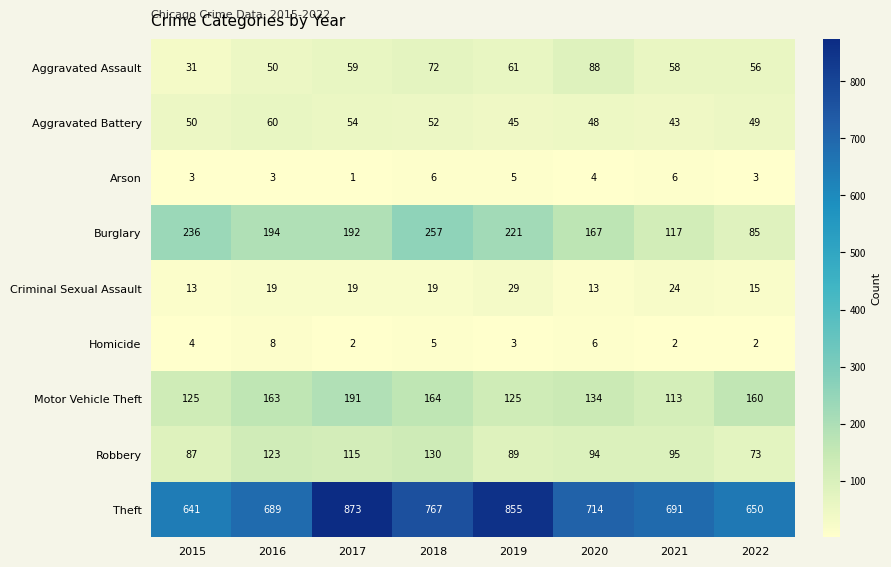

What is the sum of the Criminal Sexual Assault values at 2017 and 2020?

32